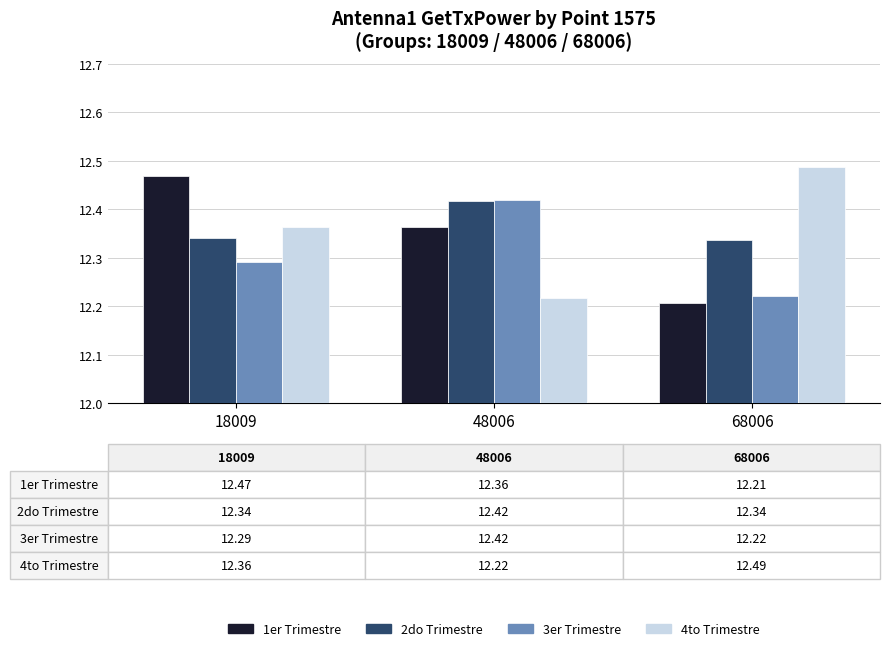

What is the sum of the 1er Trimestre values at 68006 and 18009?

24.7